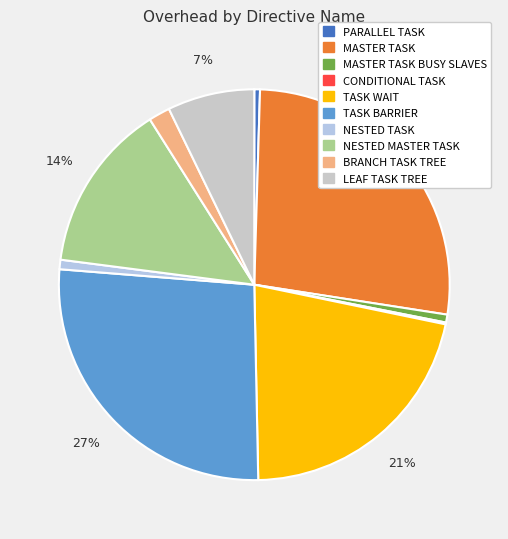

To the nearest percent, what percentage of the pie is NESTED TASK?

1%